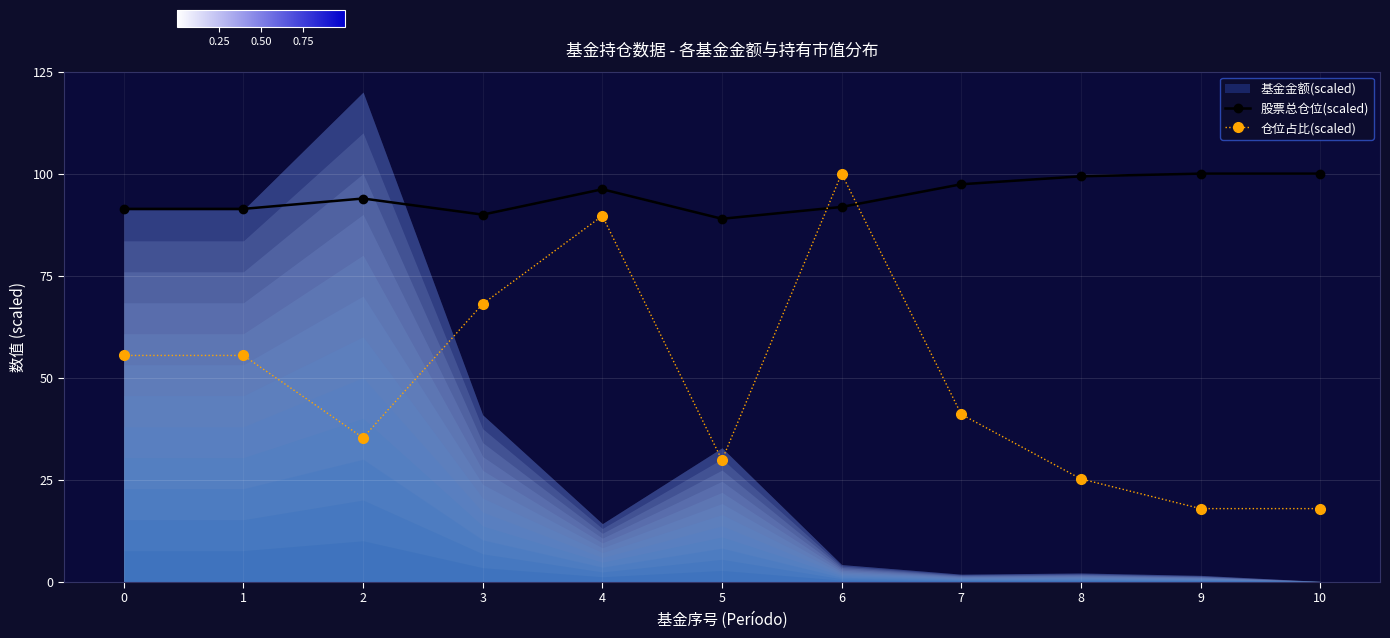

At which category is the sum across all series the highest?

6